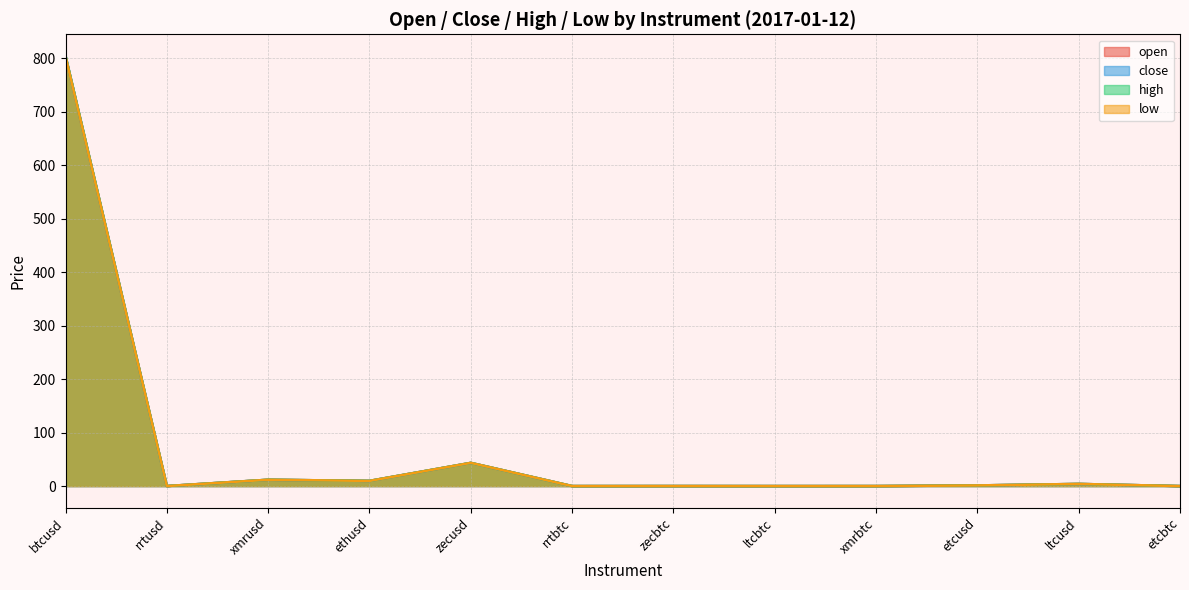

Which series ends up on top after the final intersection of open and close?

open